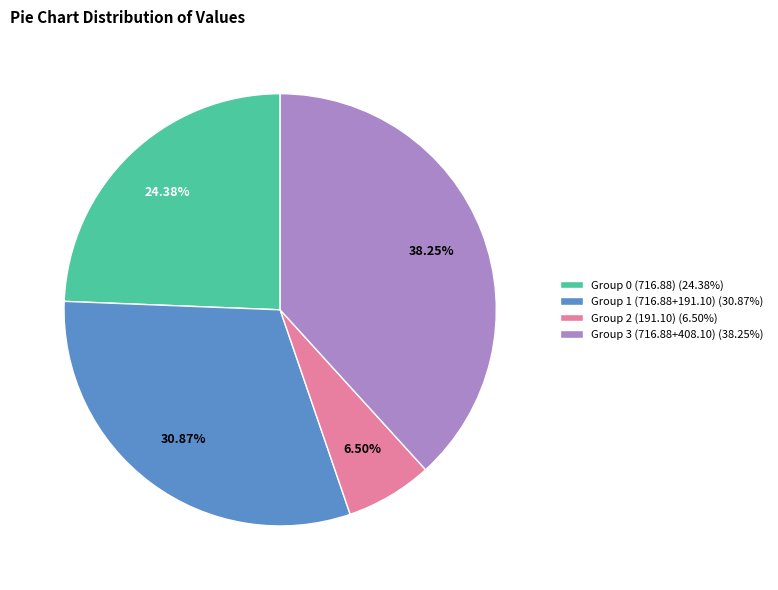

Combined, do Group 0 (716.88) (24.38%) and Group 3 (716.88+408.10) (38.25%) account for over 50%?

Yes